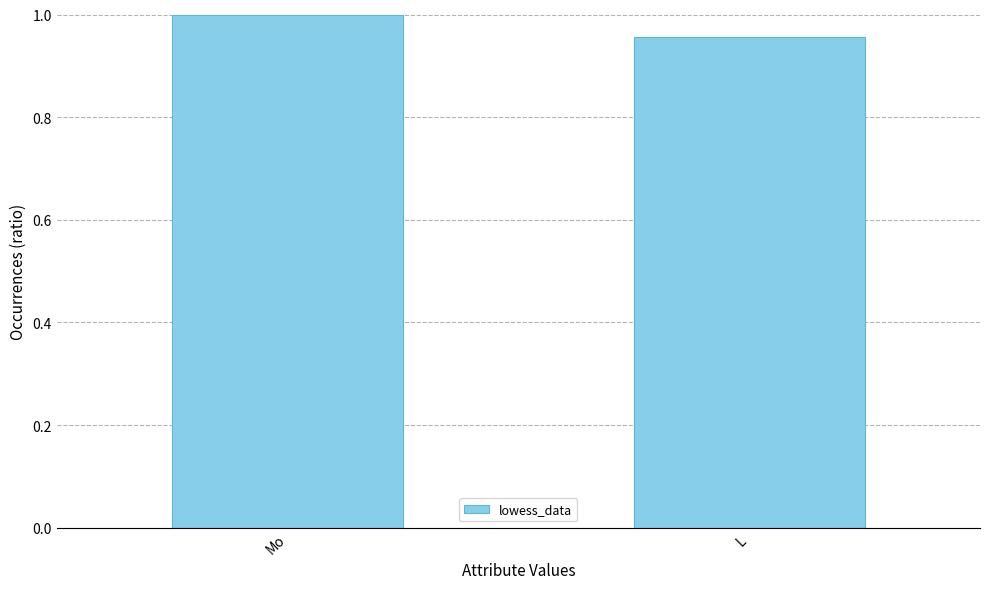

List the labels in order of value, largest first.

Mo, L